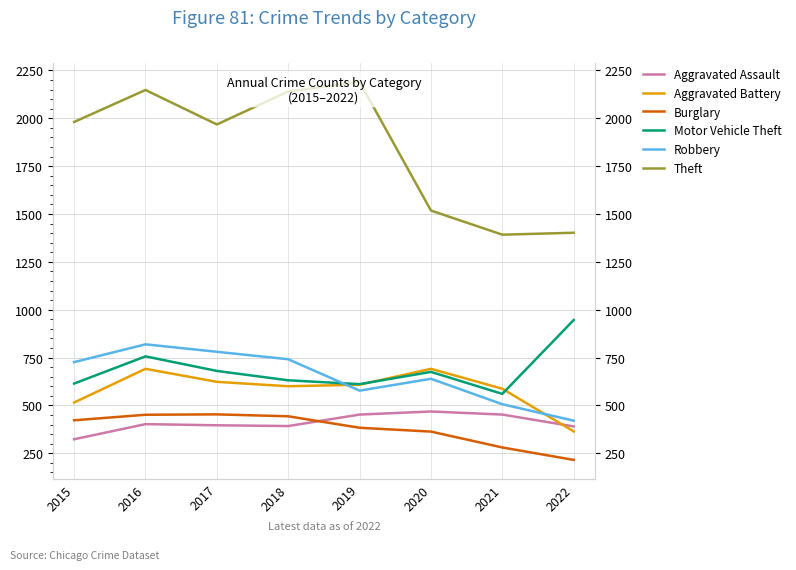

Reading right to left, list all the values displayed in this chart.

Aggravated Assault: 2022=390	2021=452	2020=468	2019=452	2018=392	2017=396	2016=402	2015=323
Aggravated Battery: 2022=364	2021=587	2020=691	2019=608	2018=600	2017=623	2016=691	2015=515
Burglary: 2022=215	2021=280	2020=363	2019=383	2018=443	2017=453	2016=451	2015=422
Motor Vehicle Theft: 2022=946	2021=560	2020=675	2019=611	2018=631	2017=680	2016=756	2015=614
Robbery: 2022=420	2021=506	2020=639	2019=577	2018=741	2017=780	2016=819	2015=726
Theft: 2022=1402	2021=1392	2020=1518	2019=2190	2018=2140	2017=1968	2016=2148	2015=1981